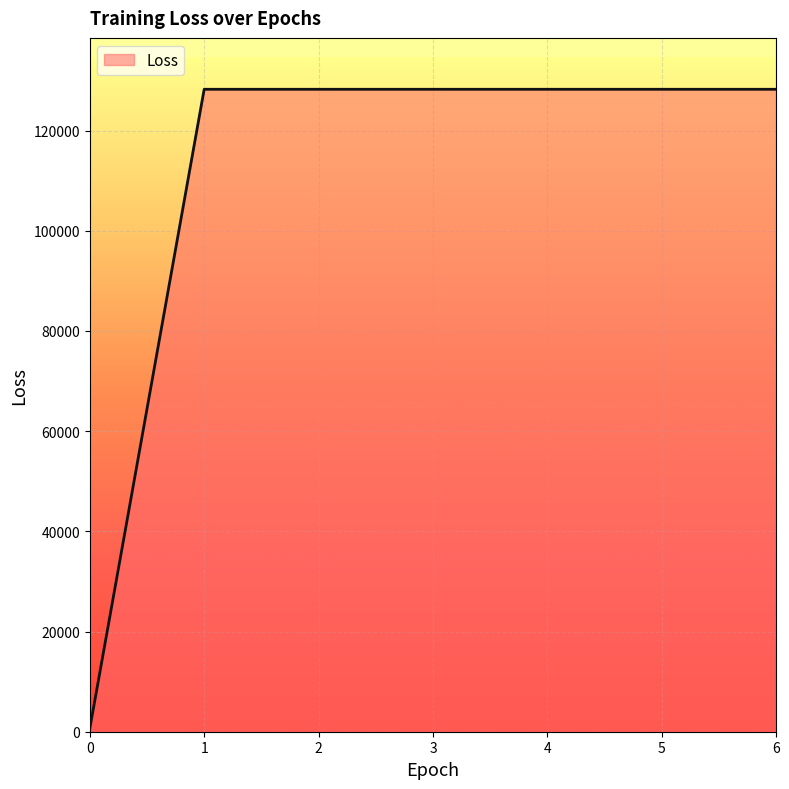

What is the sum of all values?

770048.5